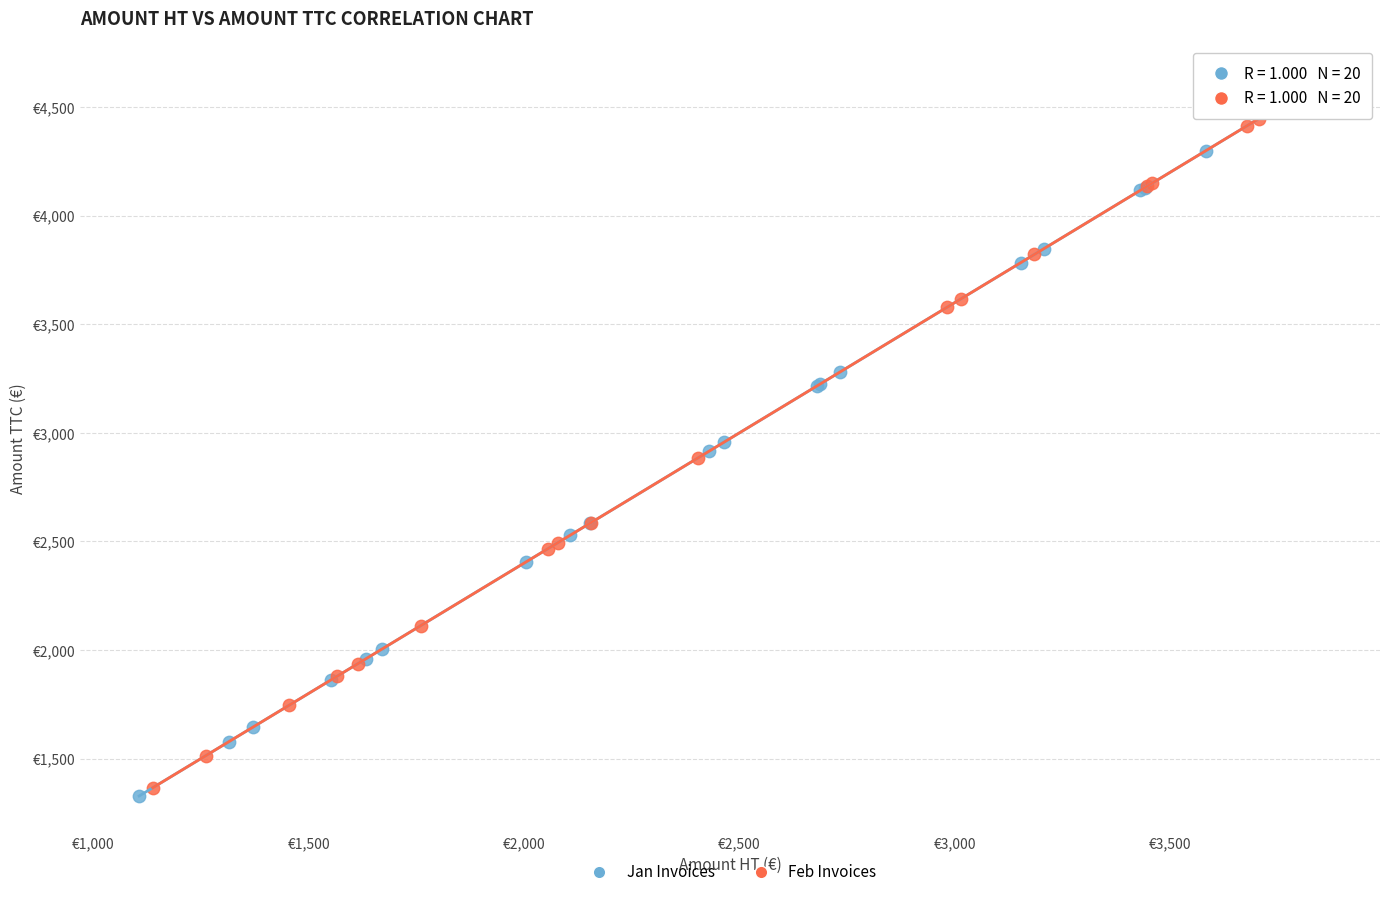

Which series reaches the maximum Y coordinate?

Feb Invoices